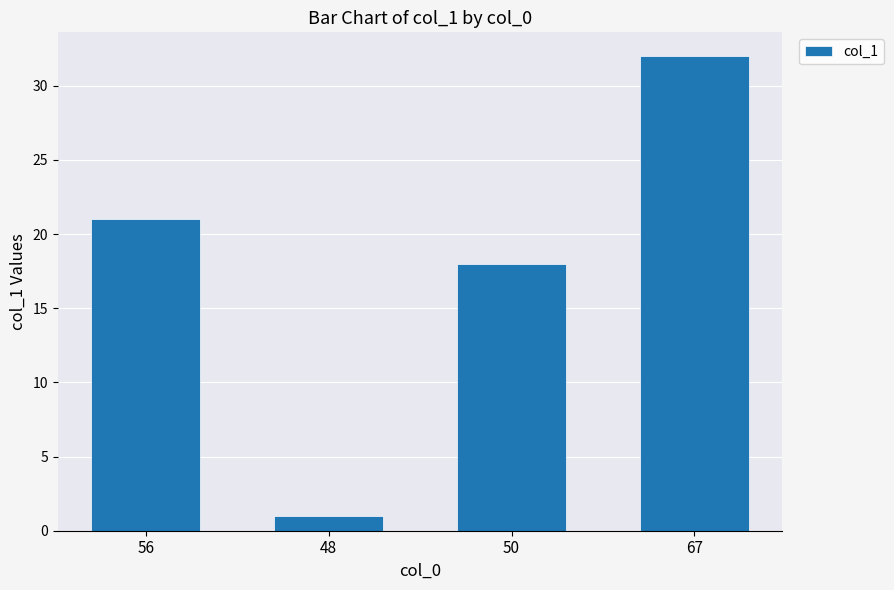

Is it true that the value at 50 is 18?

True